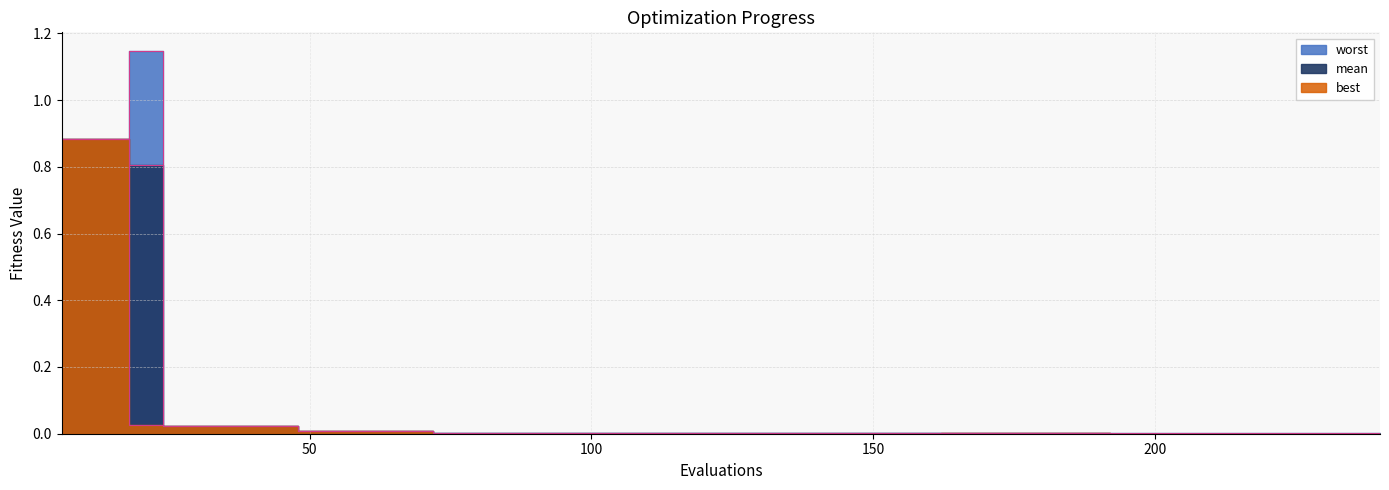

How many data points does each series have?

40